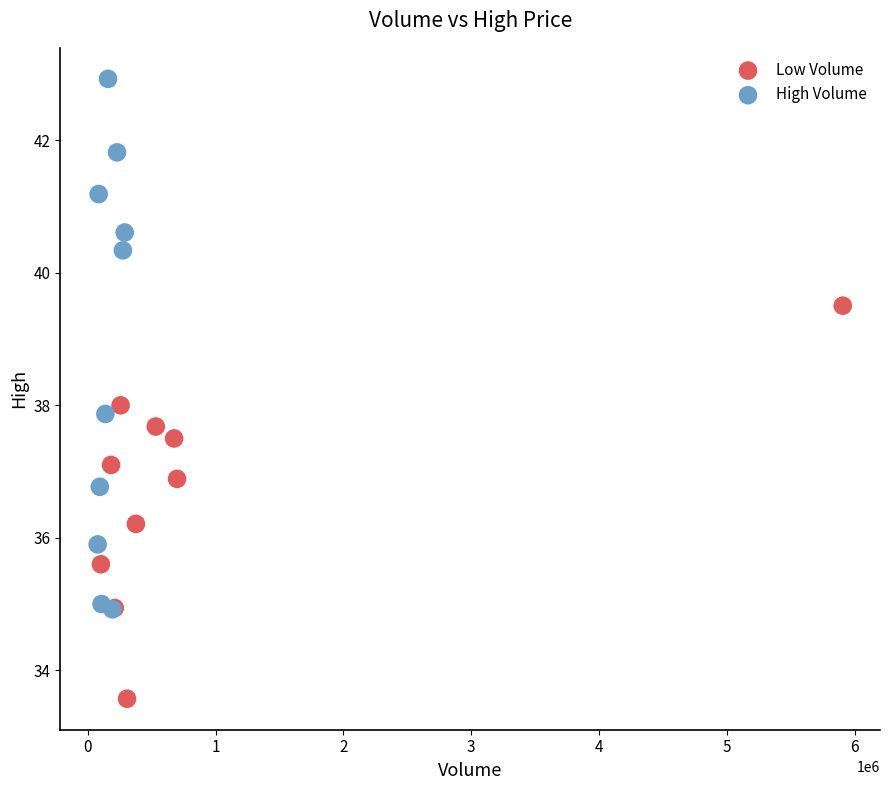

Which series reaches the maximum Y coordinate?

High Volume